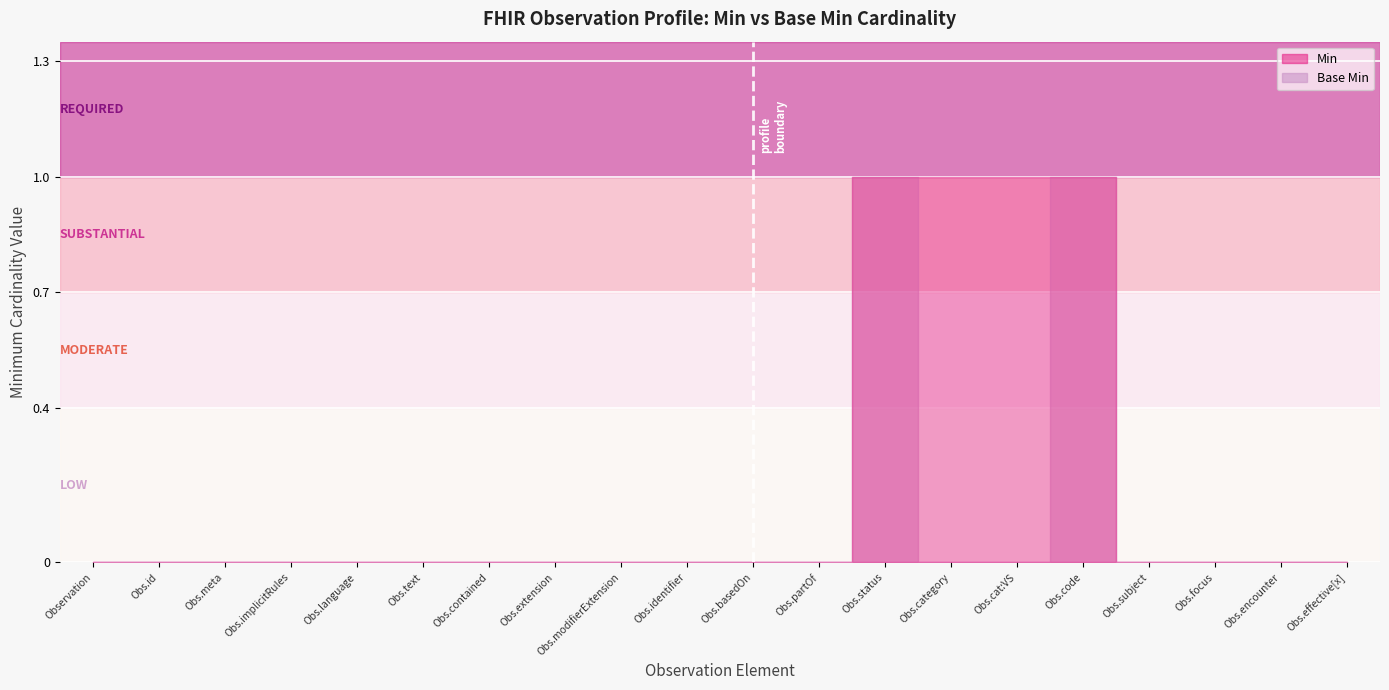

How many lines are shown in the chart?

2